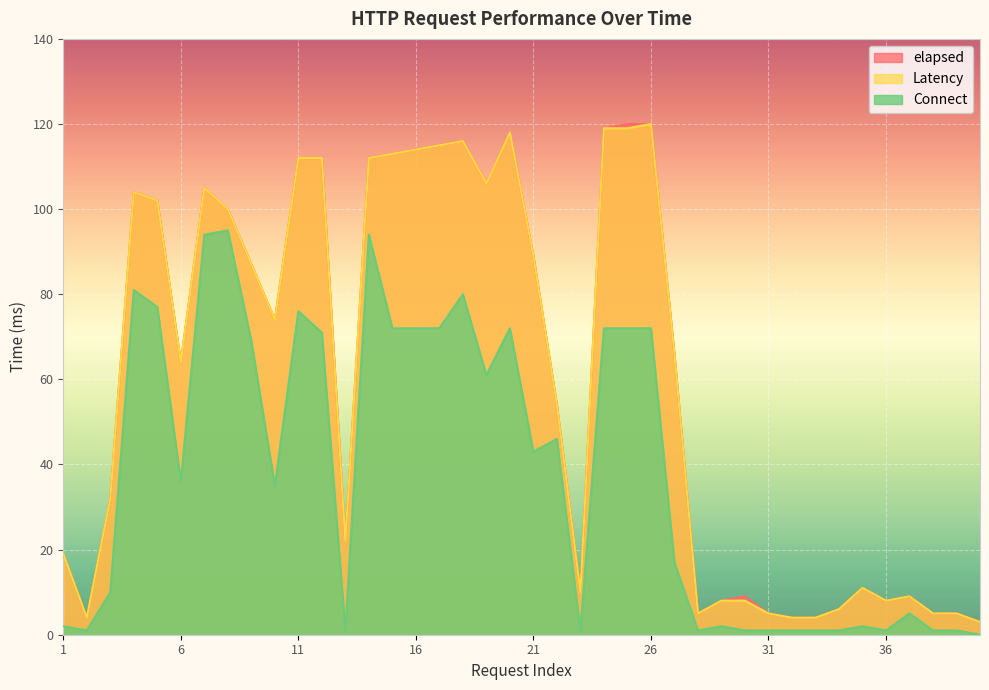

Which has a higher value, 6 or 24?

24